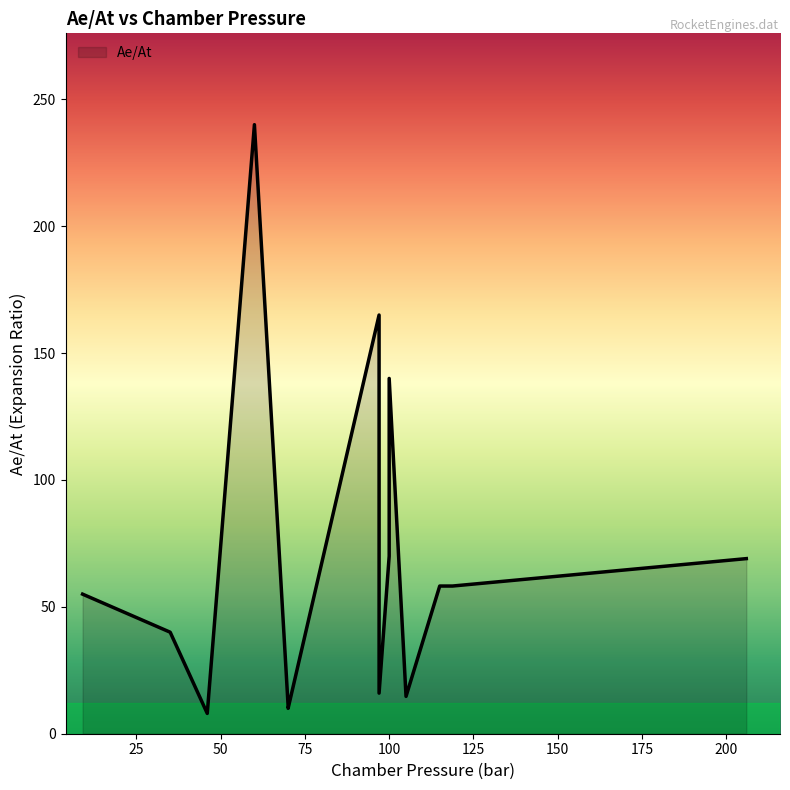

What is the minimum value shown in the chart?

8.0